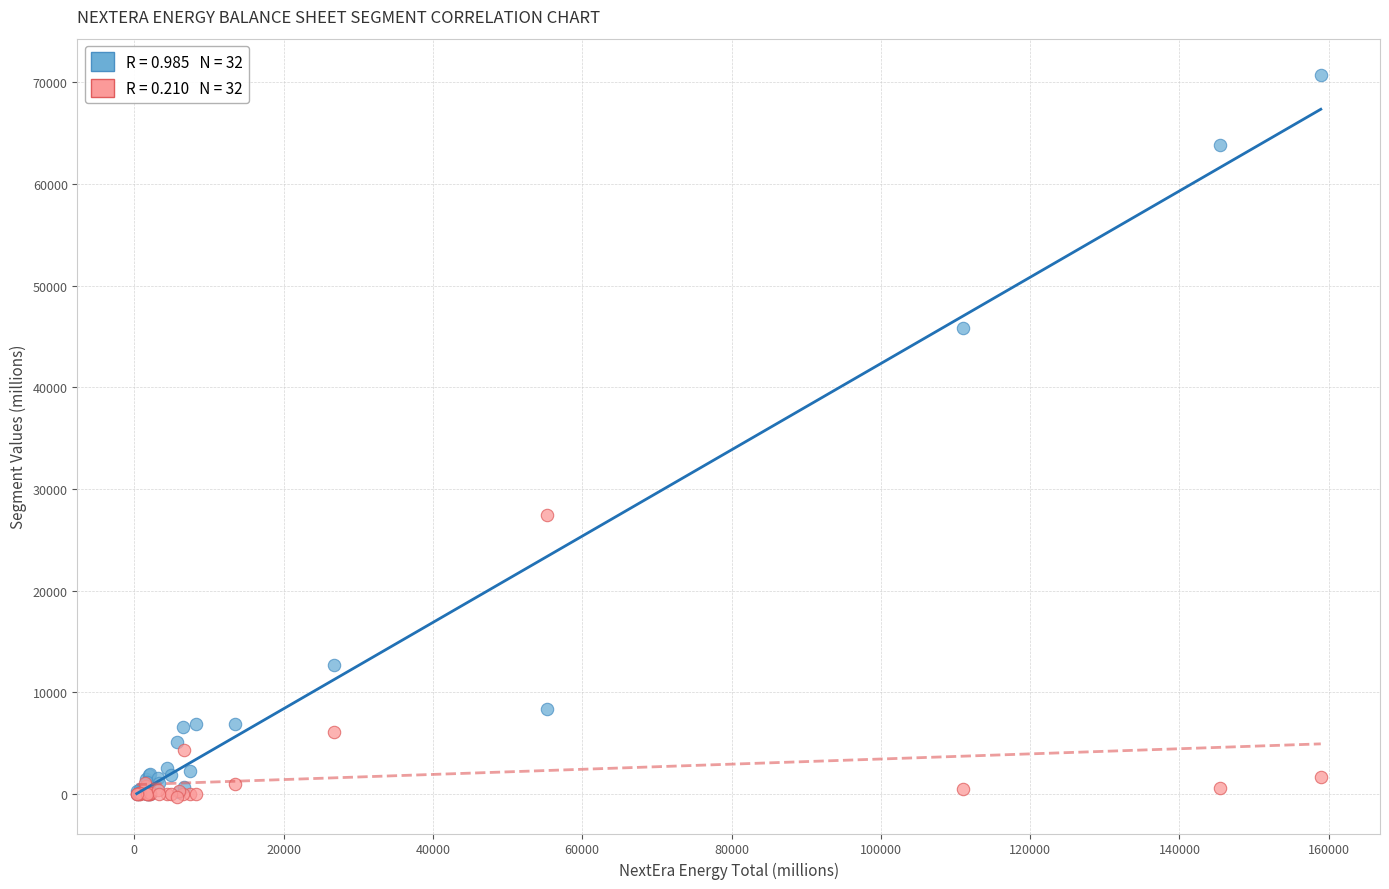

Across all series, what Y value is closest to 35200?

27444